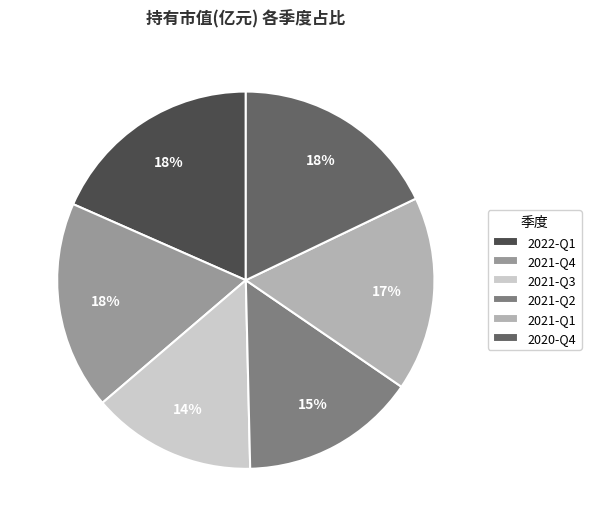

Combined, do 2020-Q4 and 2022-Q1 account for over 50%?

No